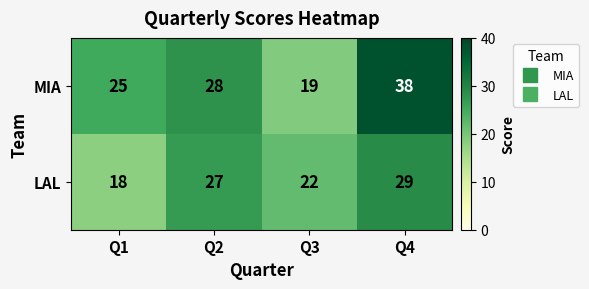

At Q2, list the series in order from largest to smallest.

MIA, LAL